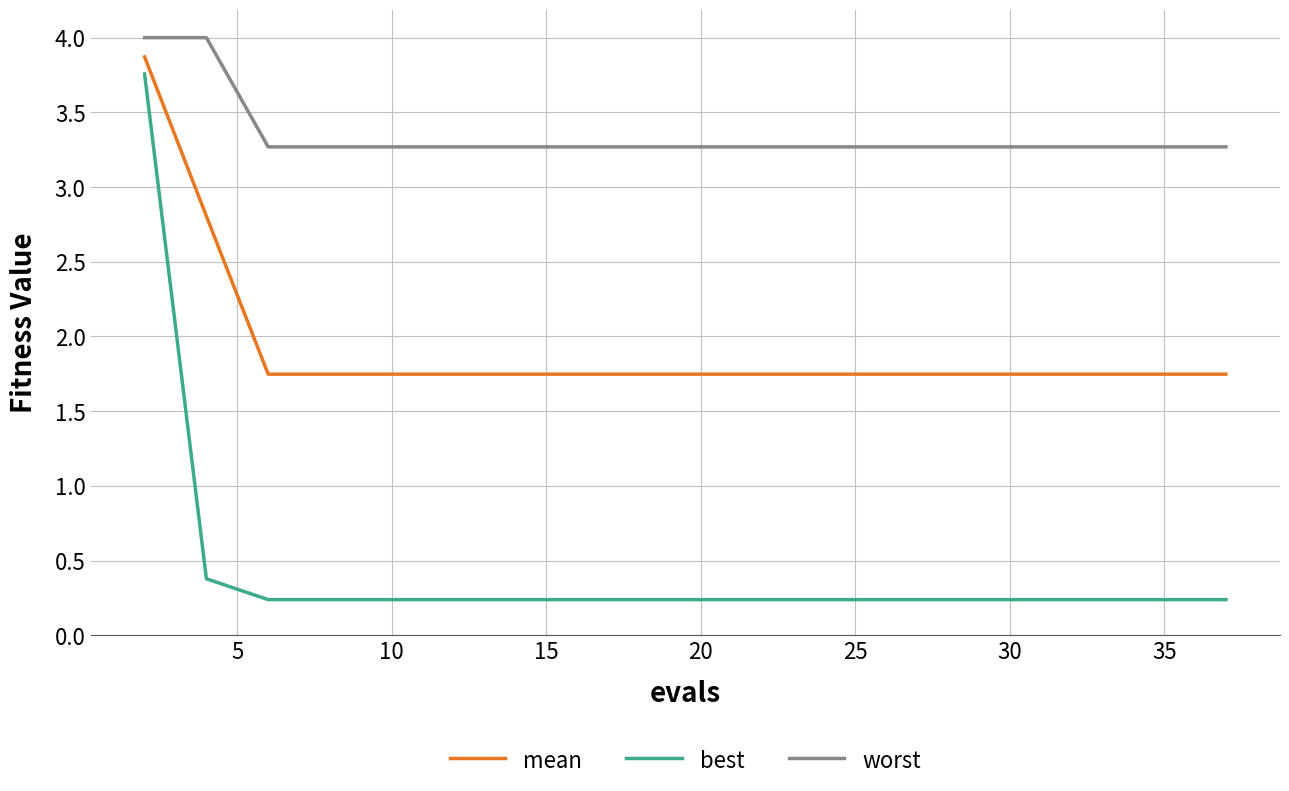

Which series has the largest total across all categories?

worst